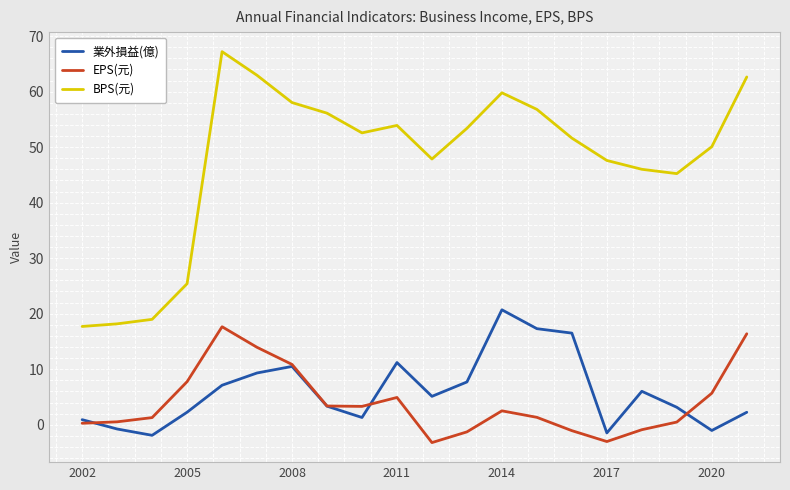

What is the minimum value for EPS(元)?

-3.2